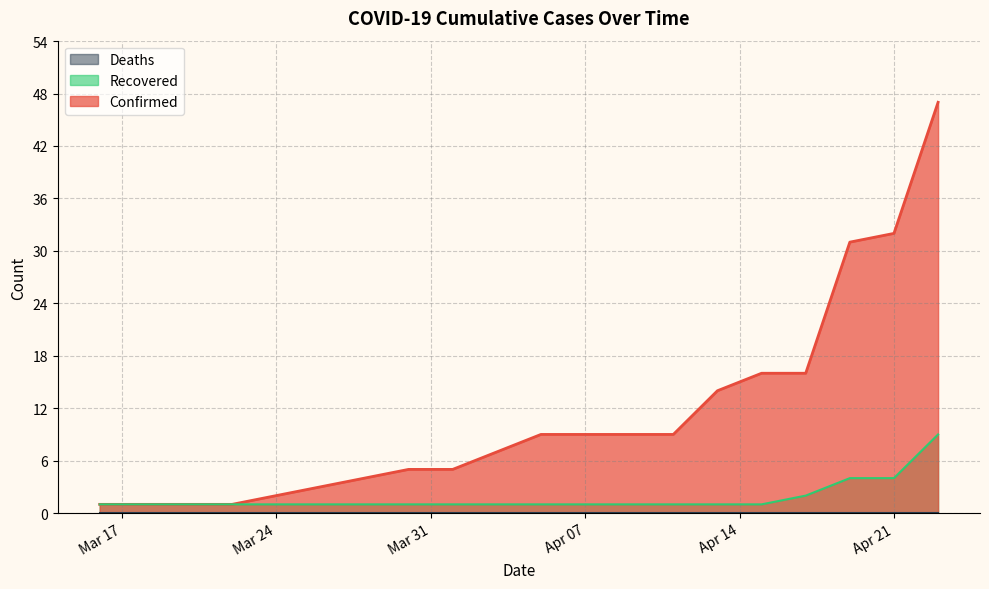

What is the label of the 3rd point from the left?

2020-03-20